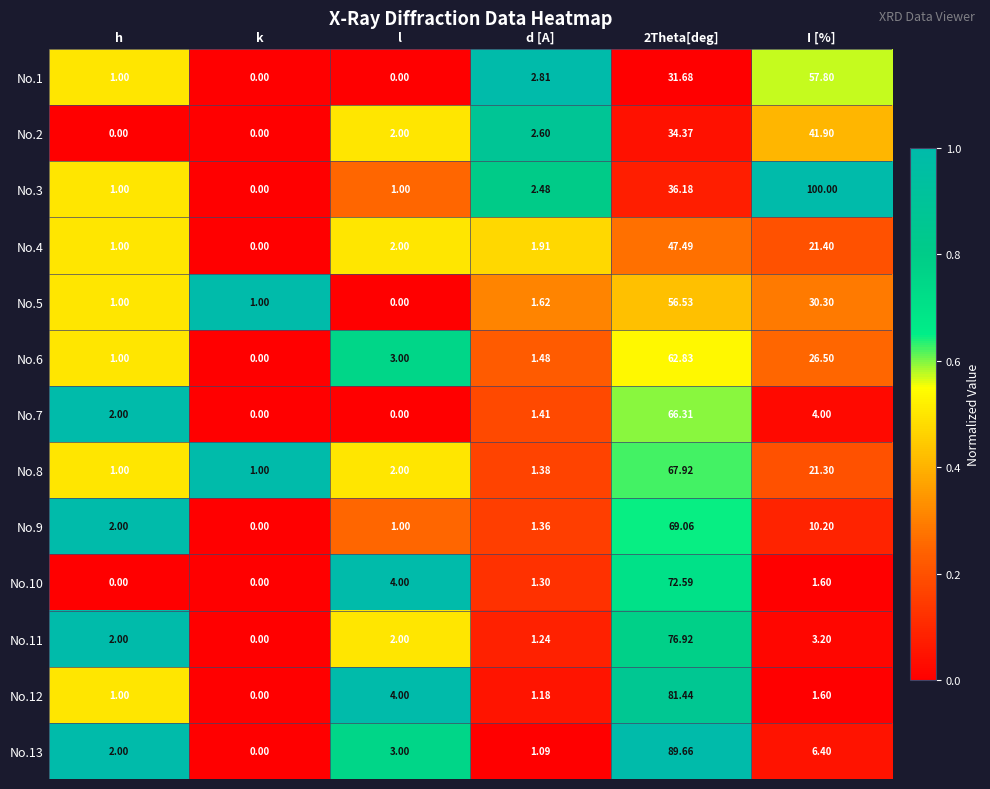

At which label does No.3 first exceed 2?

d [A]